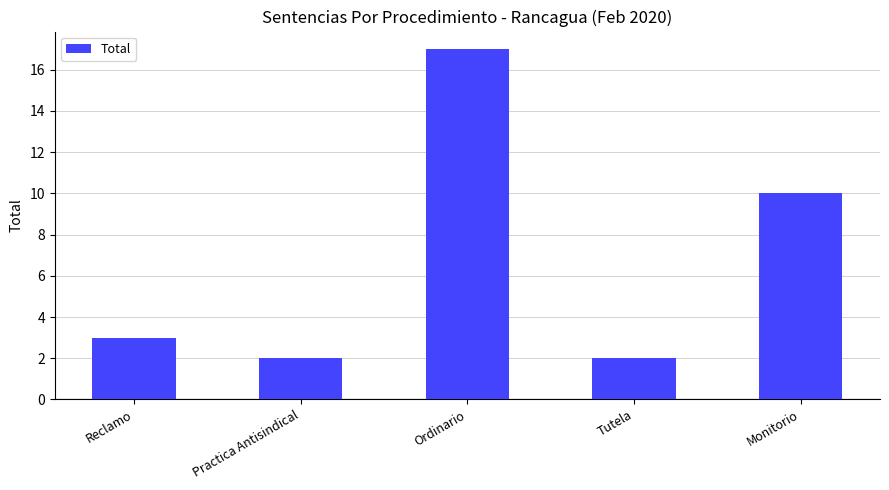

What is the greatest value displayed?

17